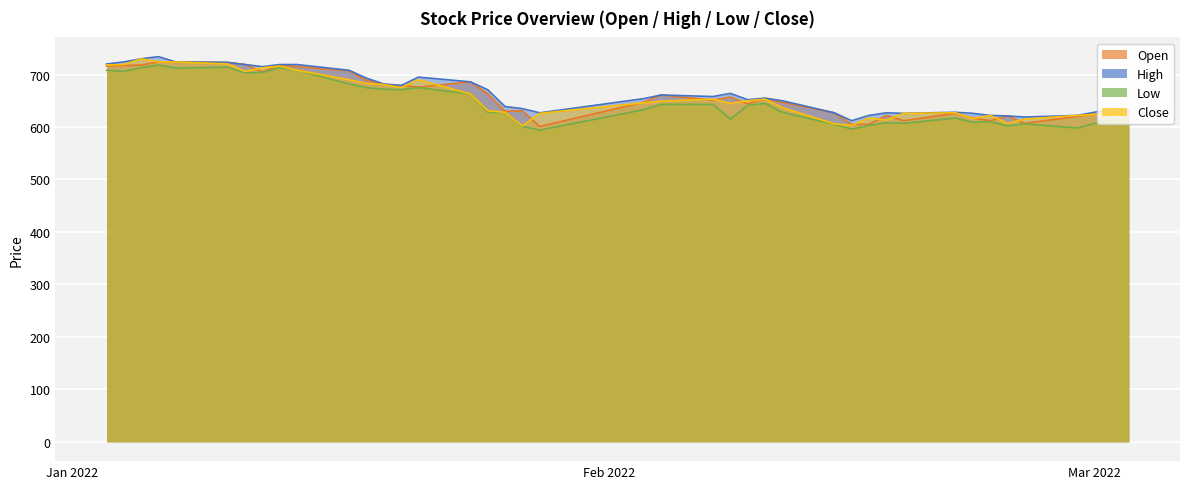

What is the value of the High point at the 14th from the left?

679